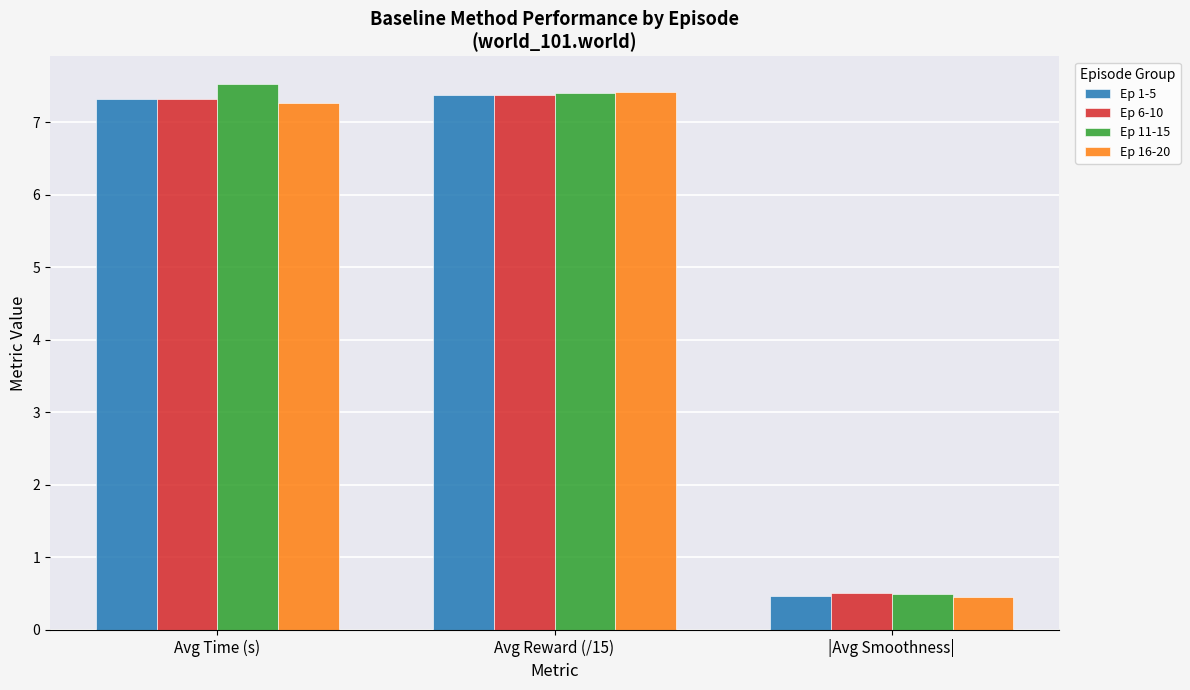

How many bars are there in total?

12